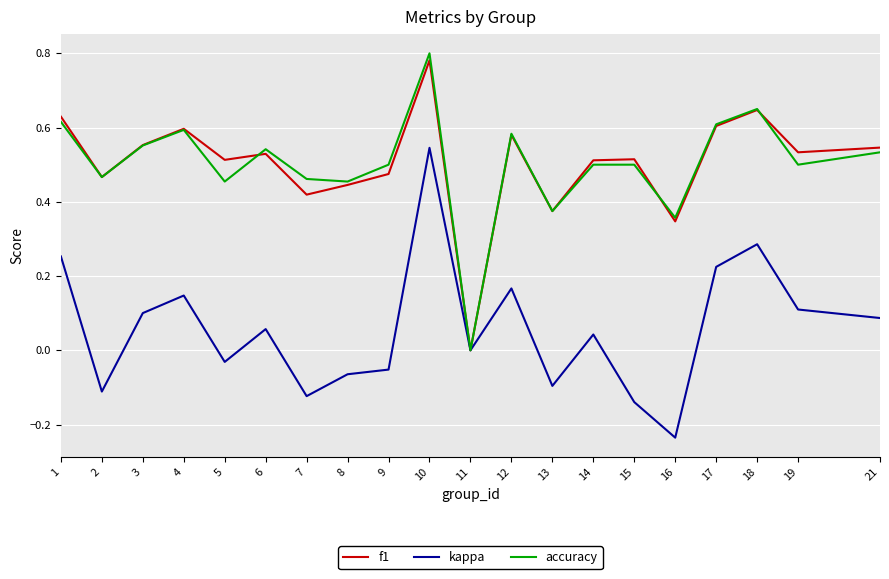

The value of f1 at 6 is 0.2. True or false?

False